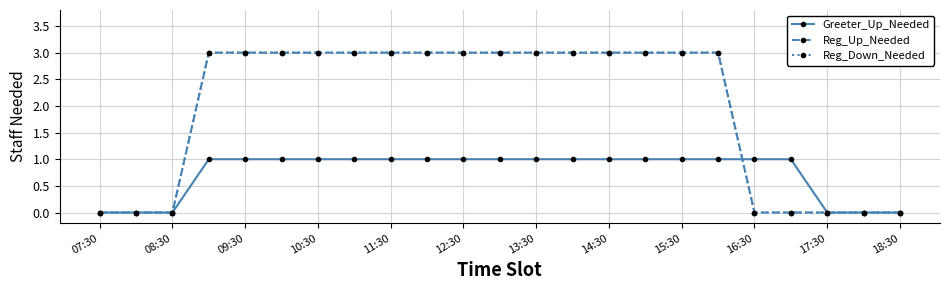

Where do Greeter_Up_Needed and Reg_Down_Needed first cross each other?

17 and 18